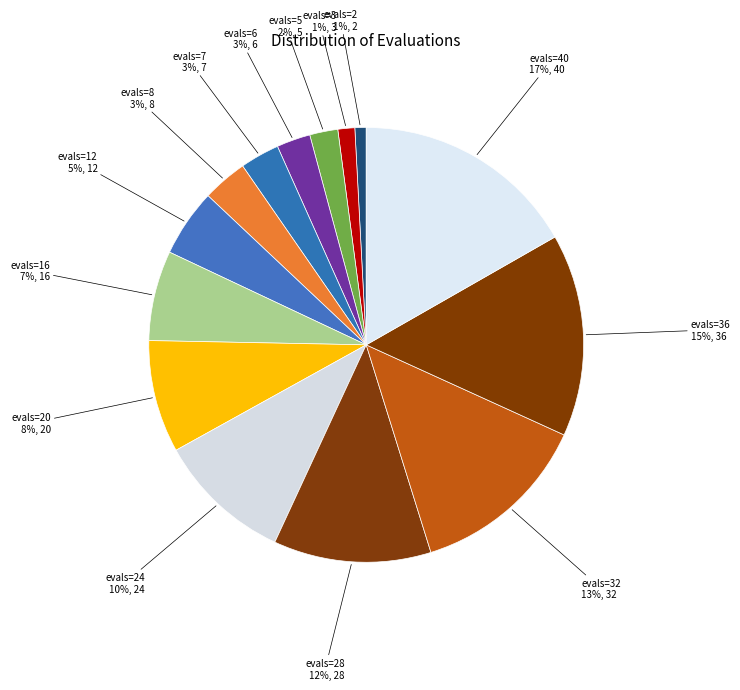

Between evals=5 and evals=40, which is larger?

evals=40